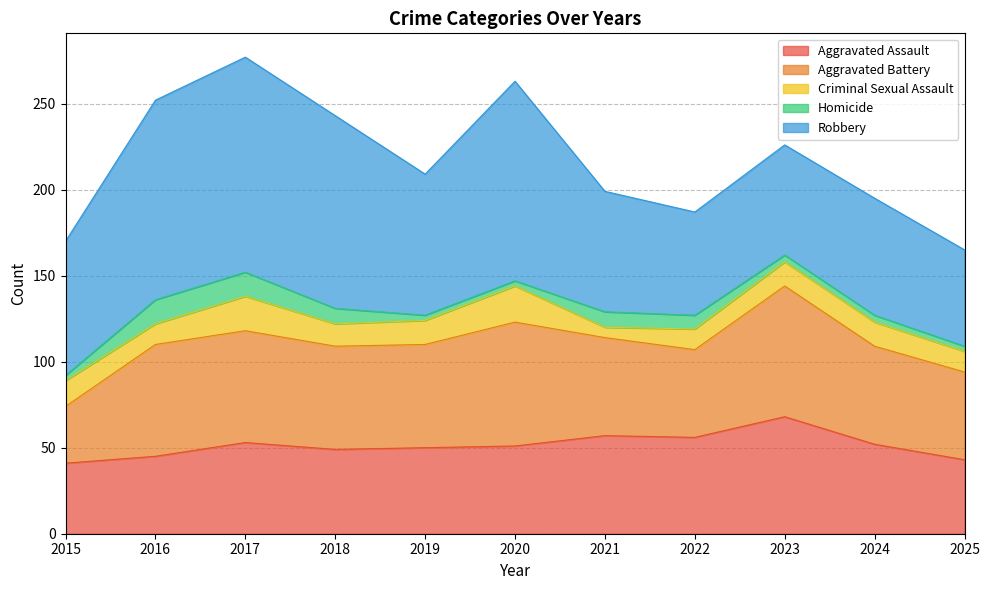

How many series are shown in this chart?

5